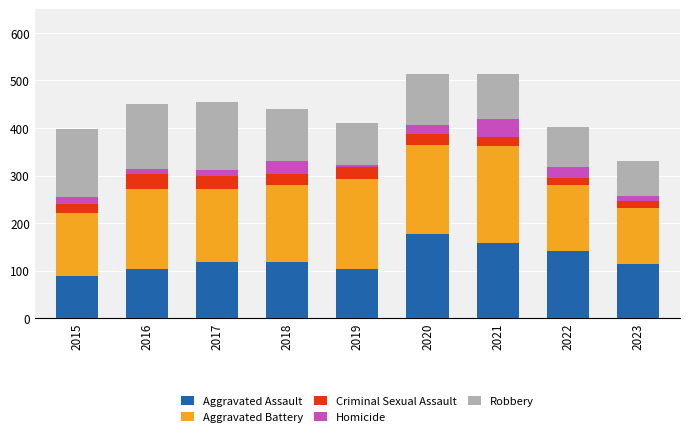

Are the bars grouped side by side (vs. stacked)?

No